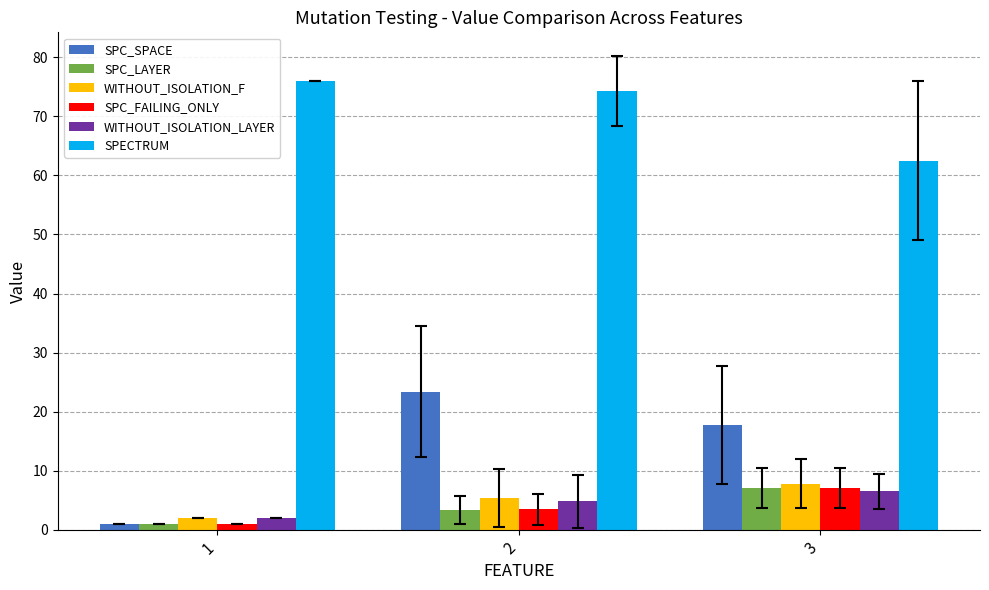

At which label does SPC_FAILING_ONLY first exceed 3?

2